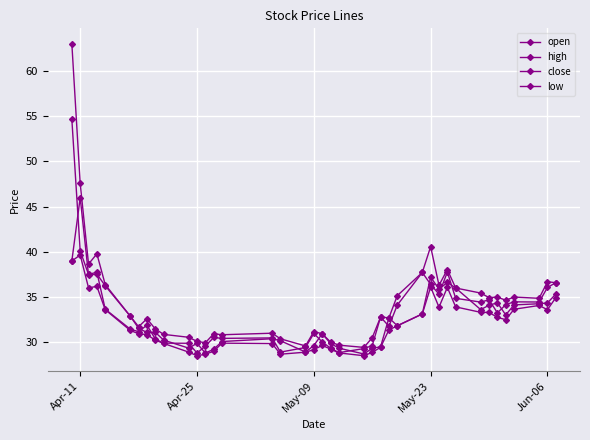

What is the minimum value shown in the chart?

28.5